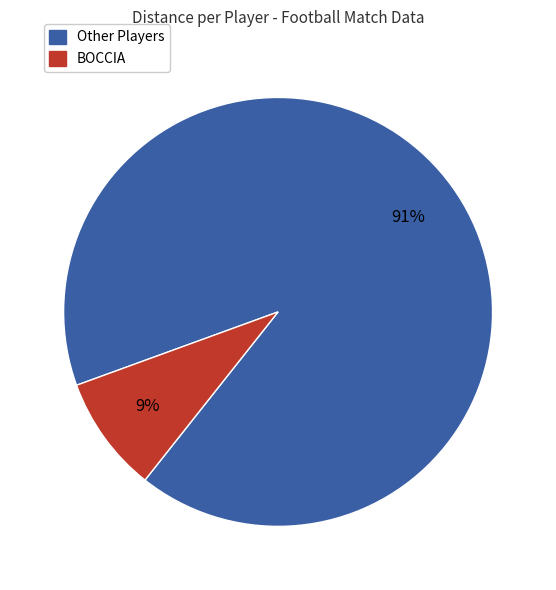

Does any single category account for the majority?

Yes